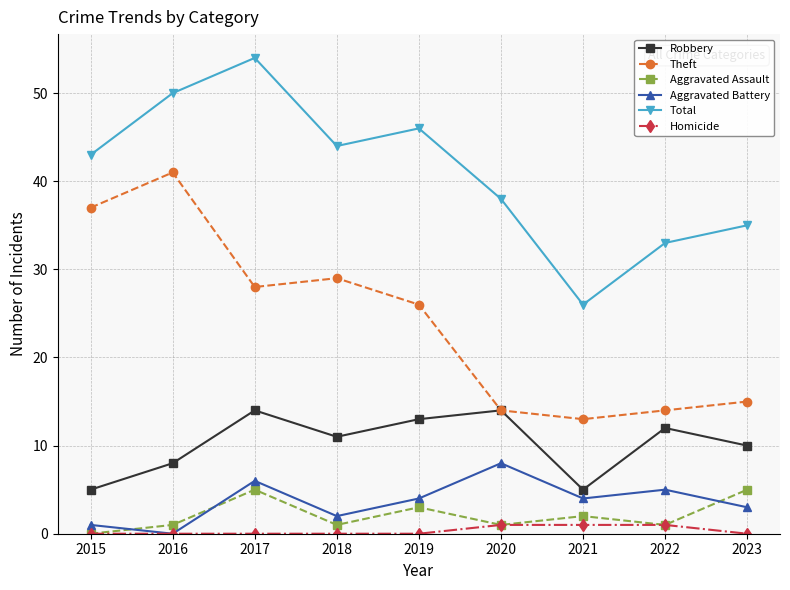

Does the chart have visible grid lines?

Yes